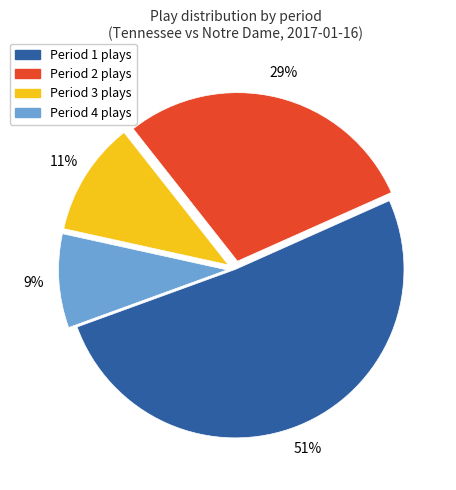

To the nearest percent, what is the combined percentage of Period 2 and Period 4?

38%